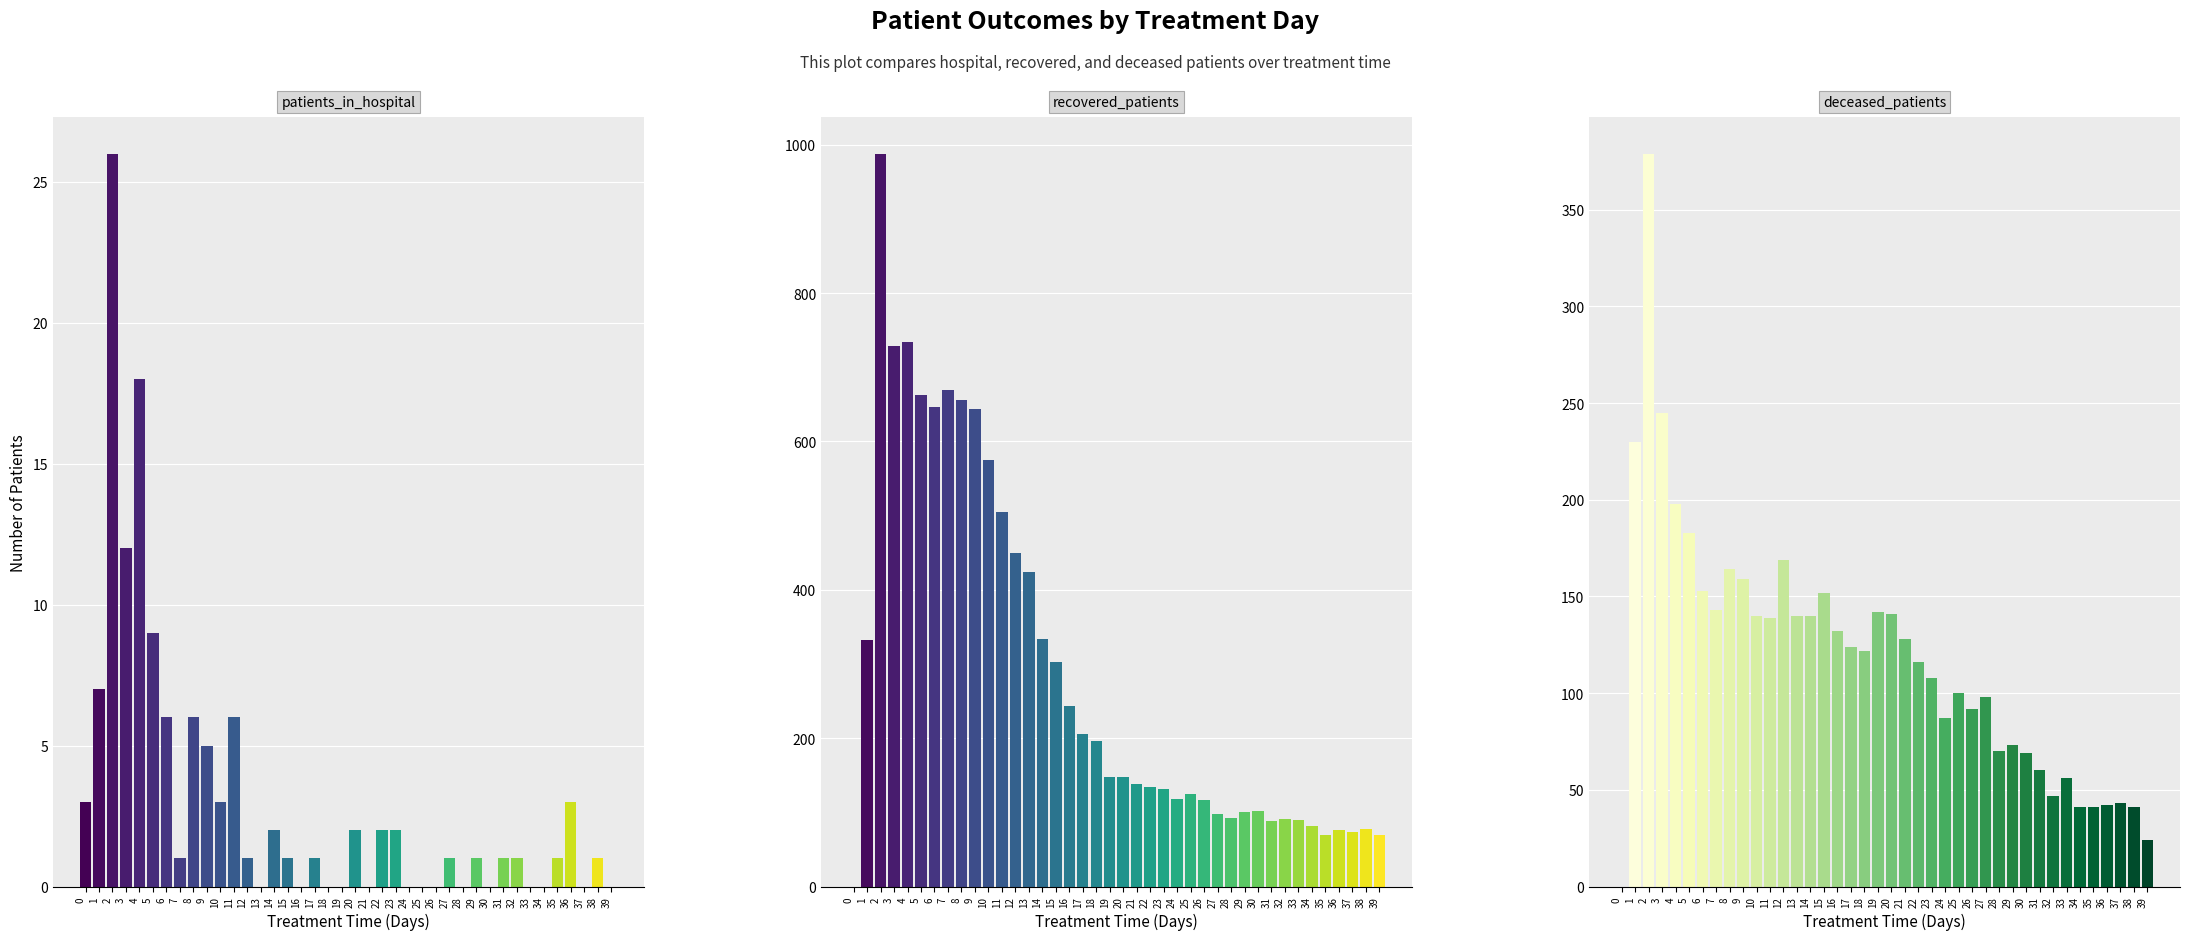

How many values in Deceased are above zero?

39